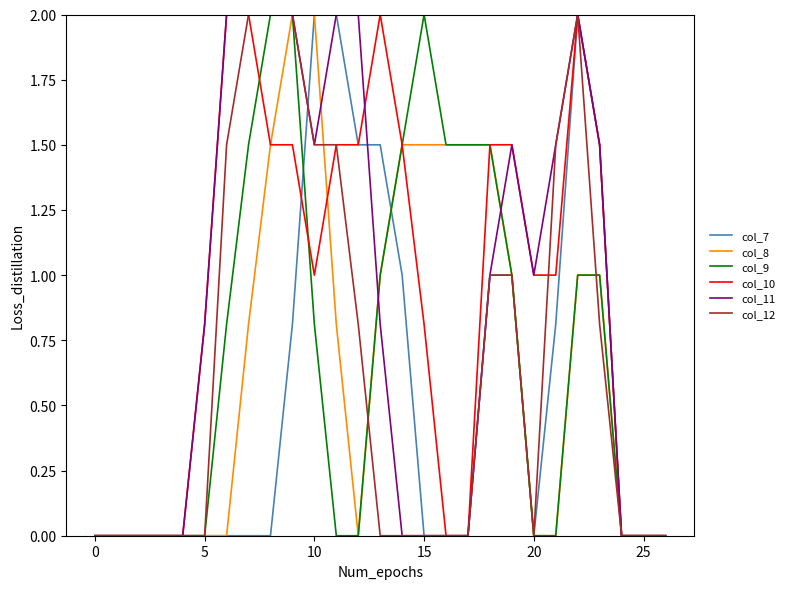

Reading right to left, list all the values displayed in this chart.

col_7: 0.0	0.0	0.0	1.5	2.0	0.8	0.0	1.0	1.0	0.0	0.0	0.0	1.0	1.5	1.5	2.0	2.0	0.8	0.0	0.0	0.0	0.0	0.0	0.0	0.0	0.0	0.0
col_8: 0.0	0.0	0.0	1.0	1.0	0.0	0.0	1.0	1.5	1.5	1.5	1.5	1.5	1.0	0.0	0.8	2.0	2.0	1.5	0.8	0.0	0.0	0.0	0.0	0.0	0.0	0.0
col_9: 0.0	0.0	0.0	1.0	1.0	0.0	0.0	1.0	1.5	1.5	1.5	2.0	1.5	1.0	0.0	0.0	0.8	2.0	2.0	1.5	0.8	0.0	0.0	0.0	0.0	0.0	0.0
col_10: 0.0	0.0	0.0	1.5	2.0	1.0	1.0	1.5	1.5	0.0	0.0	0.8	1.5	2.0	1.5	1.5	1.0	1.5	1.5	2.0	2.0	0.8	0.0	0.0	0.0	0.0	0.0
col_11: 0.0	0.0	0.0	1.5	2.0	1.5	1.0	1.5	1.0	0.0	0.0	0.0	0.0	0.8	2.0	2.0	1.5	2.0	2.0	2.0	2.0	0.8	0.0	0.0	0.0	0.0	0.0
col_12: 0.0	0.0	0.0	0.8	2.0	1.5	0.0	1.0	1.0	0.0	0.0	0.0	0.0	0.0	0.8	1.5	1.5	2.0	2.0	2.0	1.5	0.0	0.0	0.0	0.0	0.0	0.0